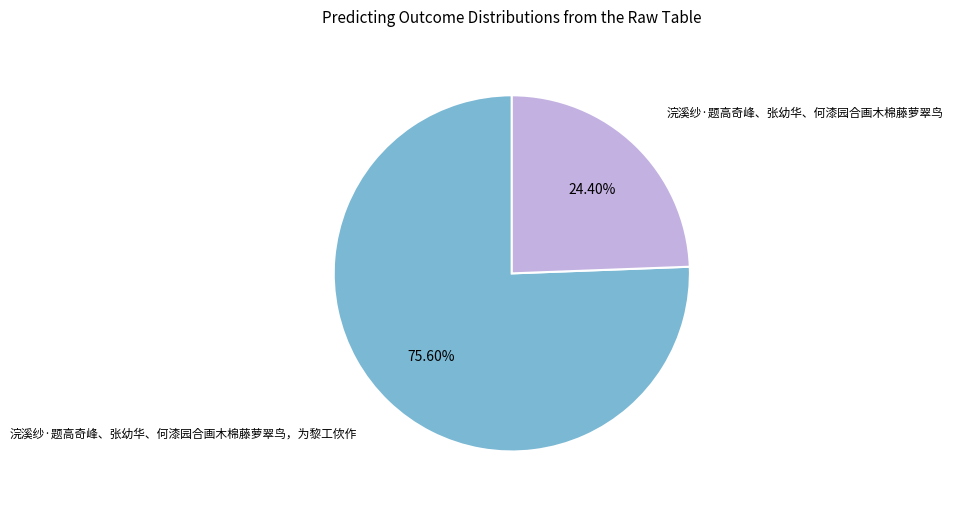

Does any single category account for the majority?

Yes